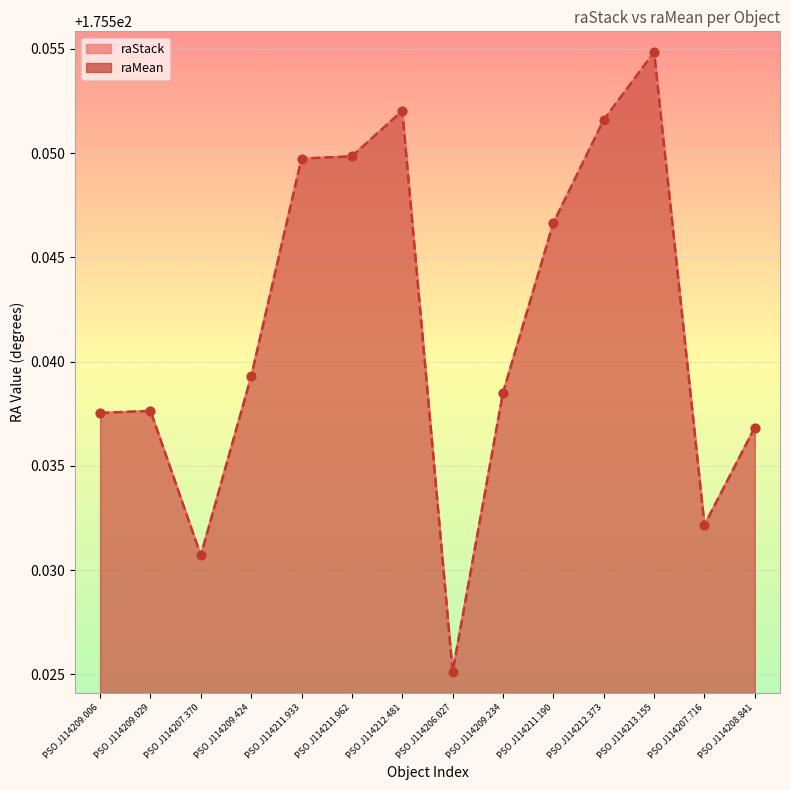

At how many categories does at least one series exceed 175?

14